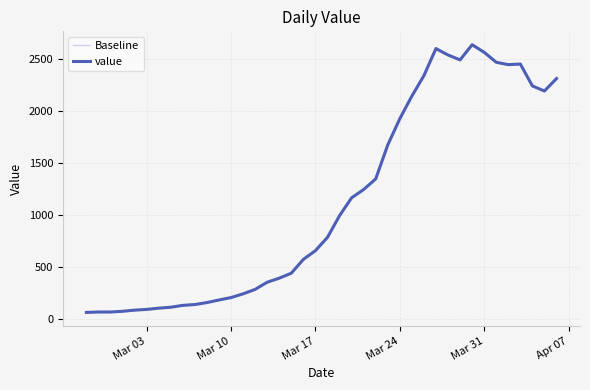

Reading left to right, extract all data points from this chart.

Baseline: 61	65	65	72	83	90	102	111	129	137	156	181	204	240	283	352	391	439	572	656	784	993	1165	1245	1347	1674	1927	2145	2342	2603	2541	2494	2640	2567	2471	2448	2454	2243	2194	2314
value: 61	65	65	72	83	90	102	111	129	137	156	181	204	240	283	352	391	439	572	656	784	993	1165	1245	1347	1674	1927	2145	2342	2603	2541	2494	2640	2567	2471	2448	2454	2243	2194	2314